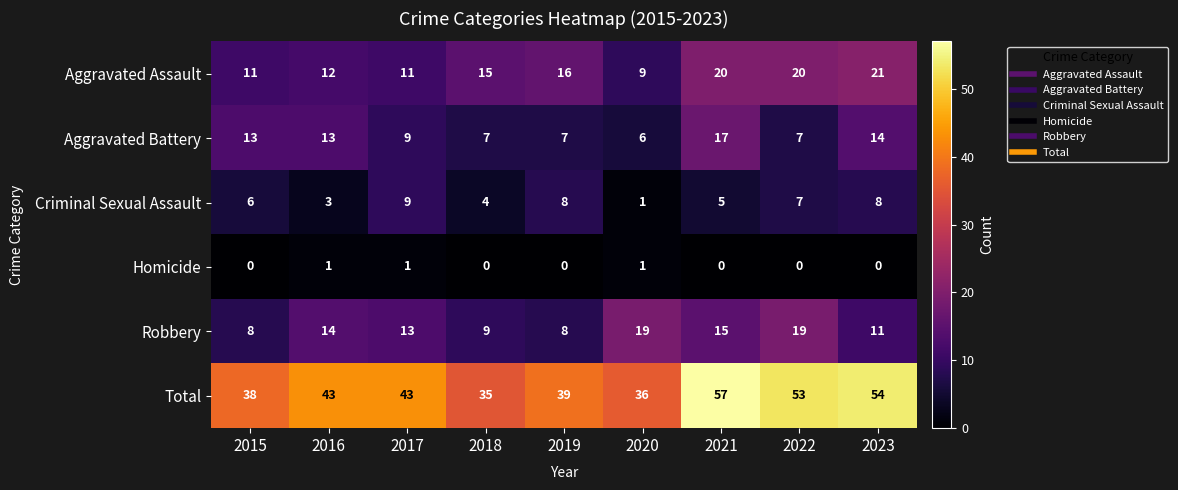

At which label is Criminal Sexual Assault closest to 5?

2021